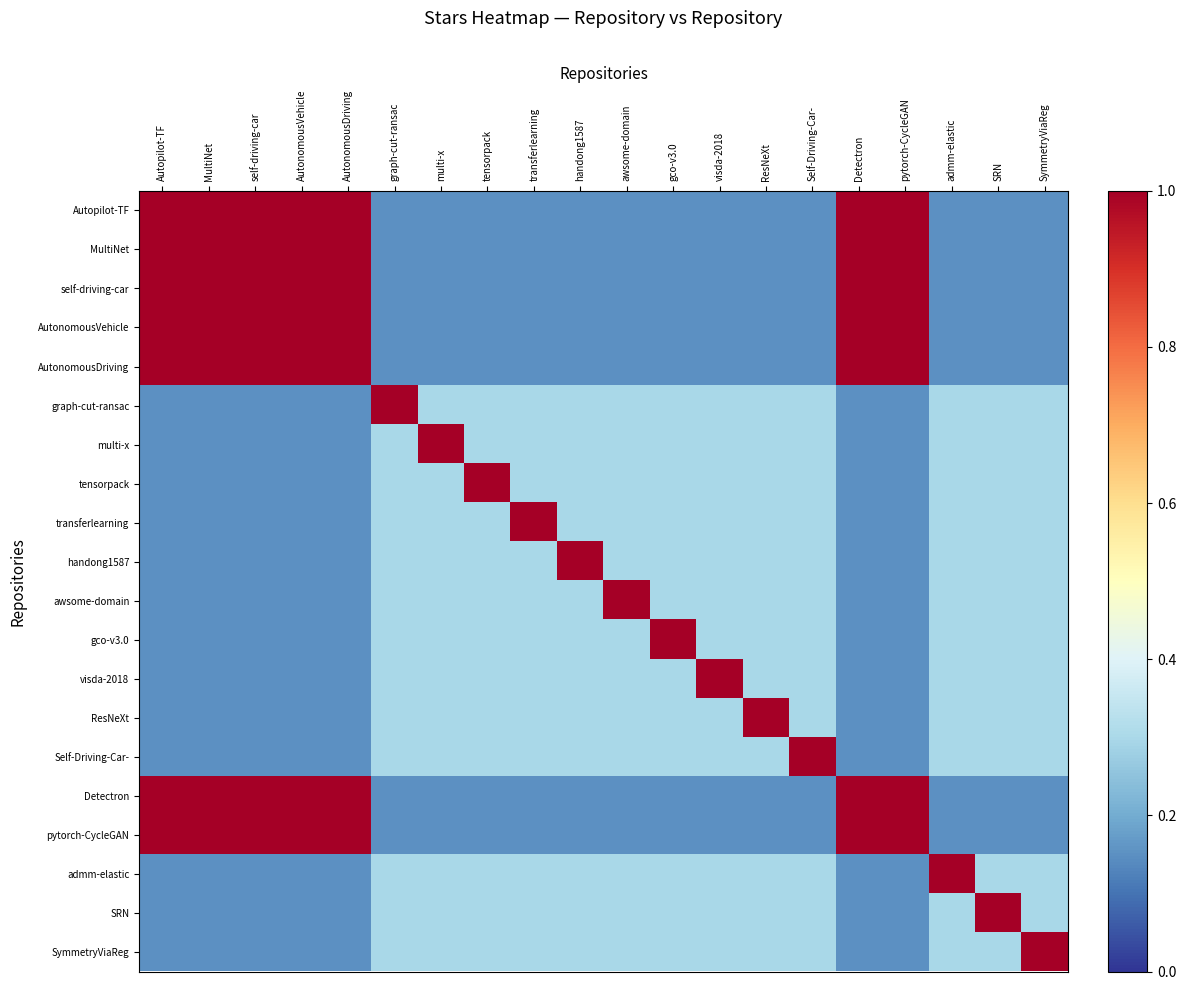

What is the minimum value shown in the chart?

0.1